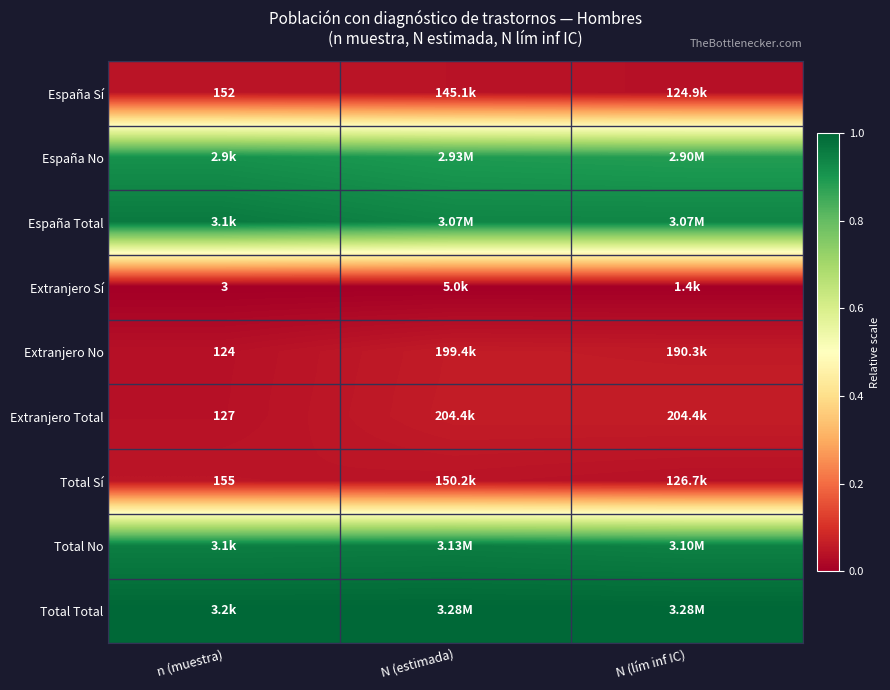

Is the value of España Sí at n (muestra) greater than the value of Extranjero No at n (muestra)?

Yes